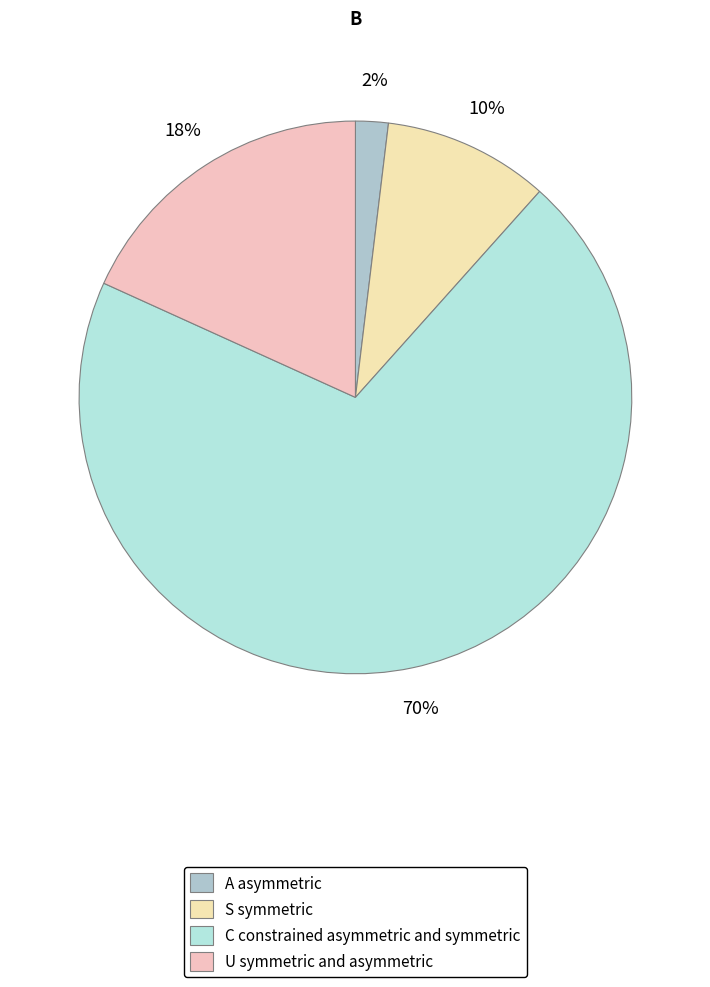

How many slices are in this pie chart?

4